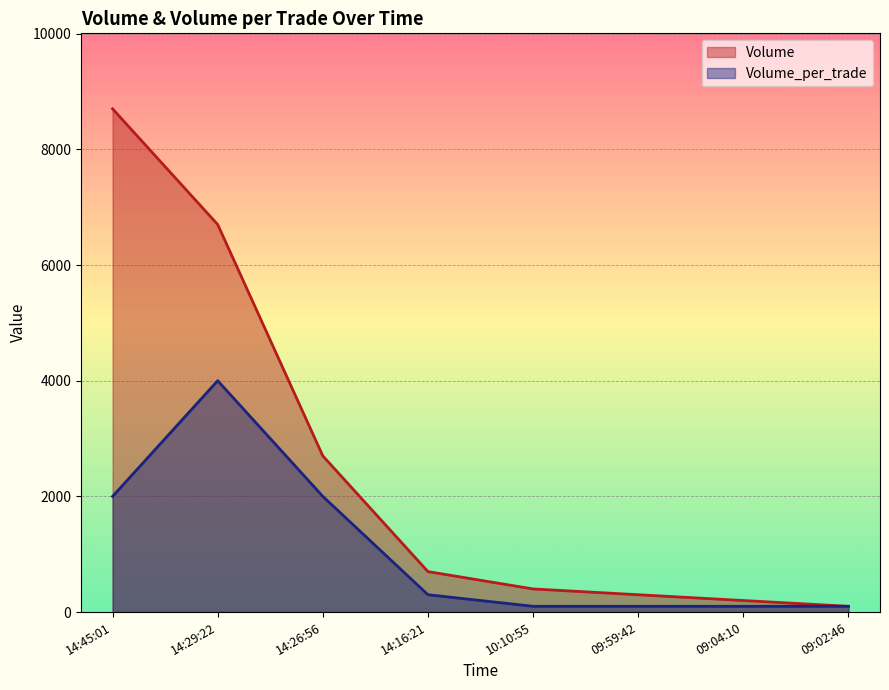

List the series in order of their peak value, highest first.

Volume, Volume_per_trade